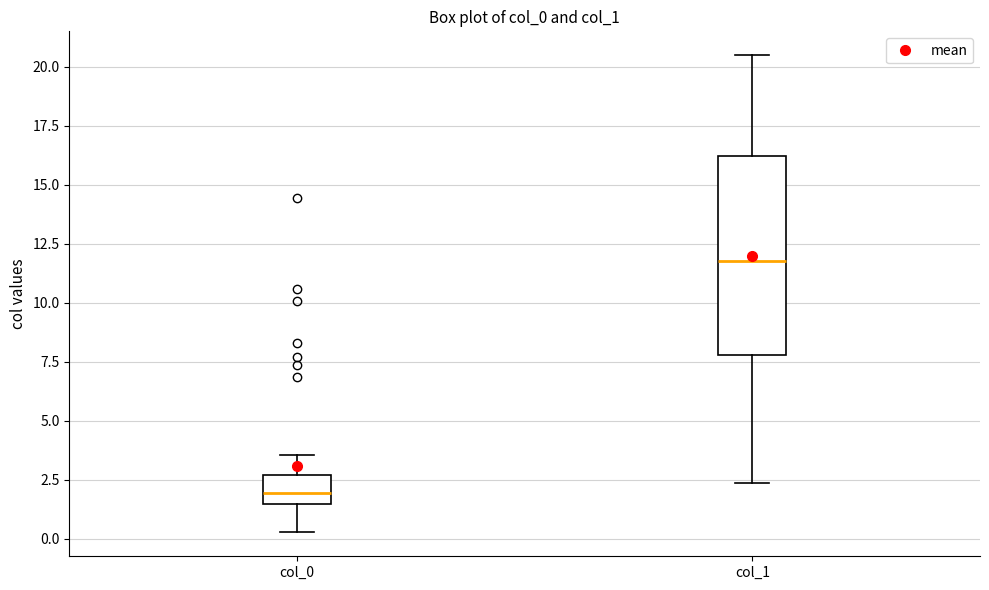

Reading left to right, read every box against the y-axis: the position of its median line, the range the box covers, and the ends of its whiskers. The values are not printed on the chart, so give them approximately, as read against the axis.

col_0: median 2.0, box 1.5 to 2.5, whiskers 0.5 to 3.5
col_1: median 12.0, box 8.0 to 16.0, whiskers 2.5 to 20.5